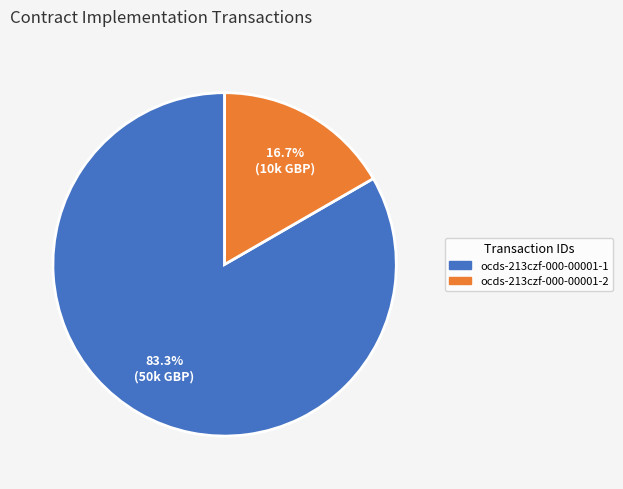

Combined, do ocds-213czf-000-00001-1 and ocds-213czf-000-00001-2 account for over 50%?

Yes